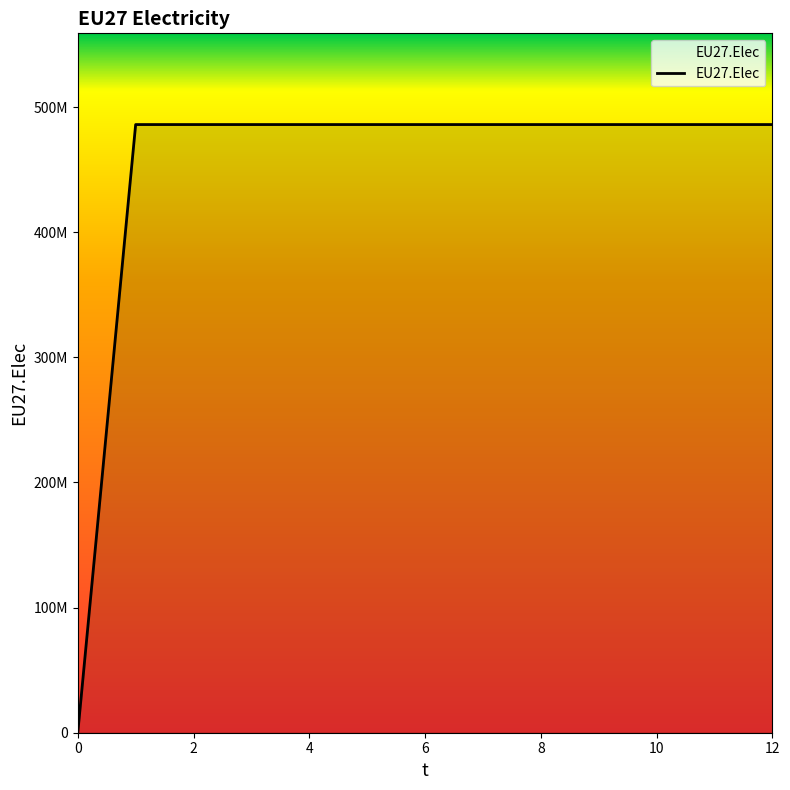

What is the value of the 2nd point from the left?

486000000